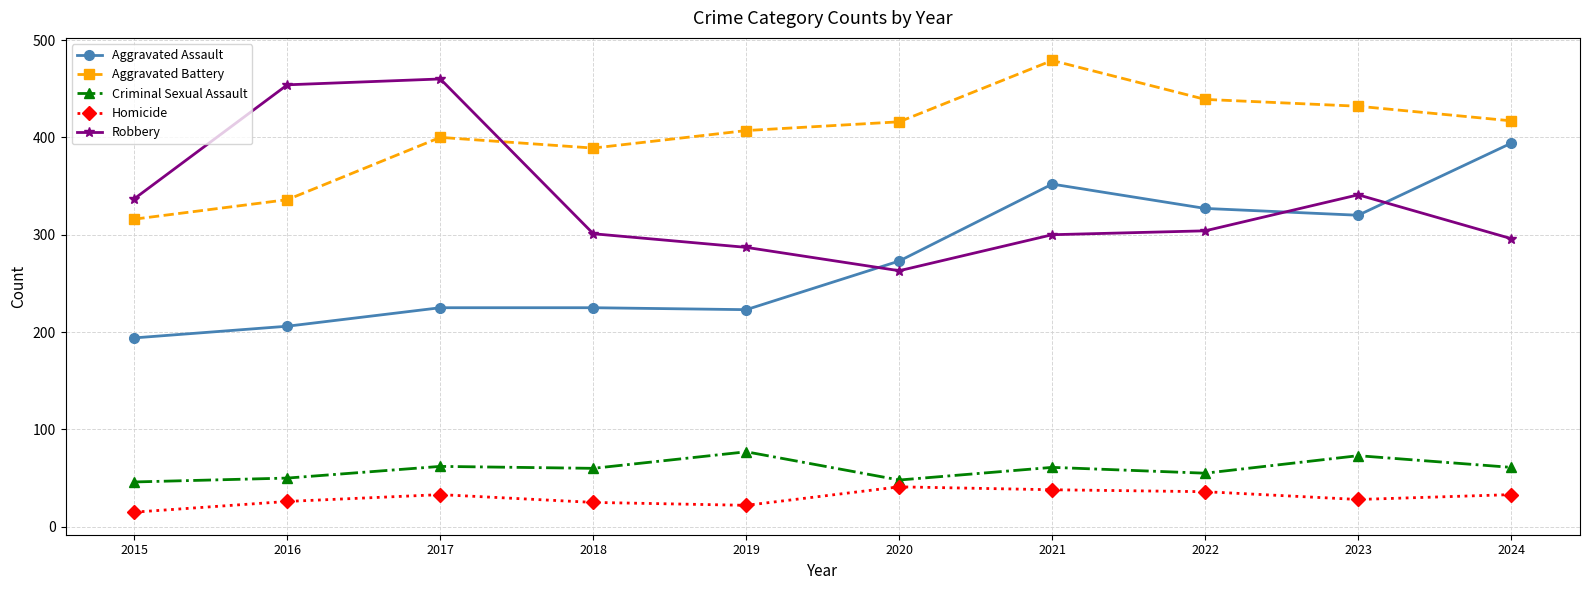

True or false: Aggravated Battery and Homicide intersect in this chart.

False